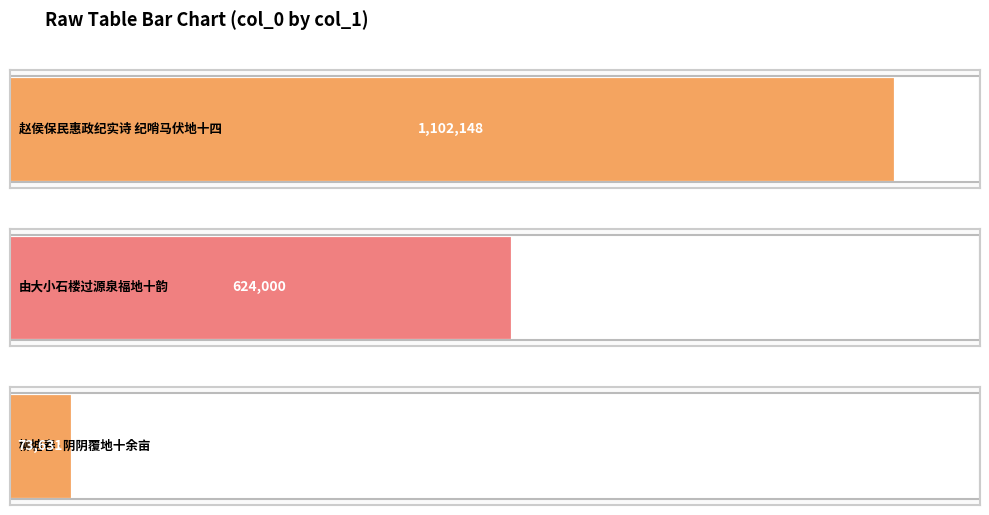

True or false: the data shows 619711 at 赵侯保民惠政纪实诗 纪哨马伏地十四.

False